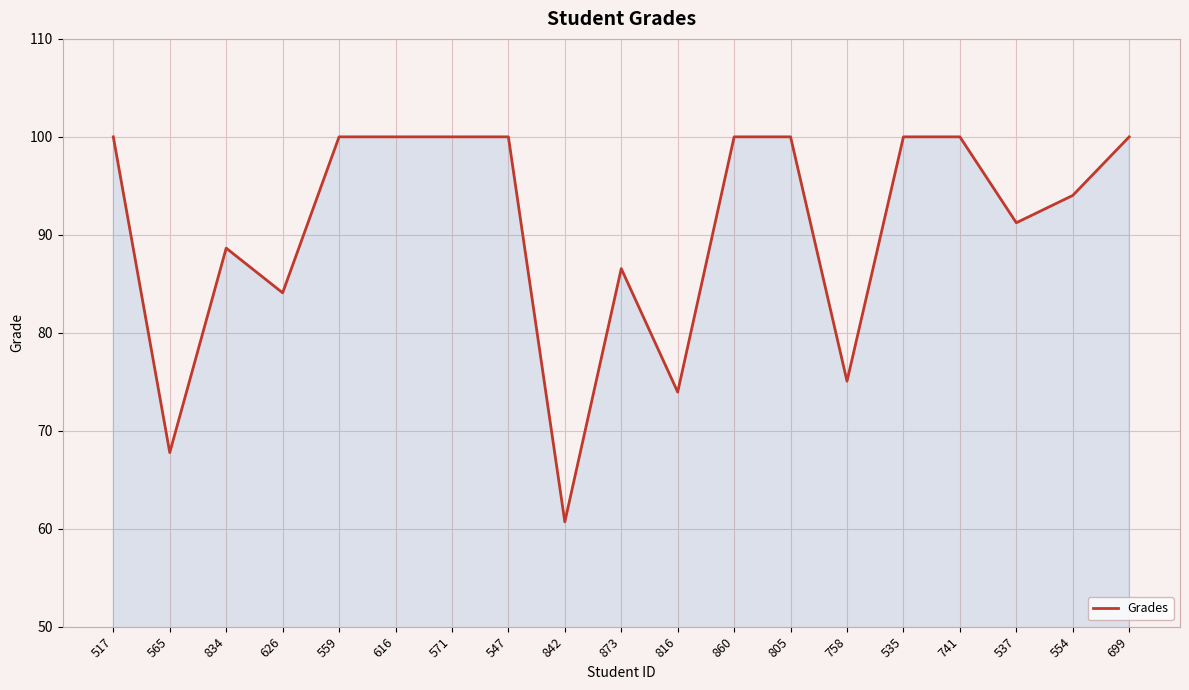

What is the minimum value shown in the chart?

60.7